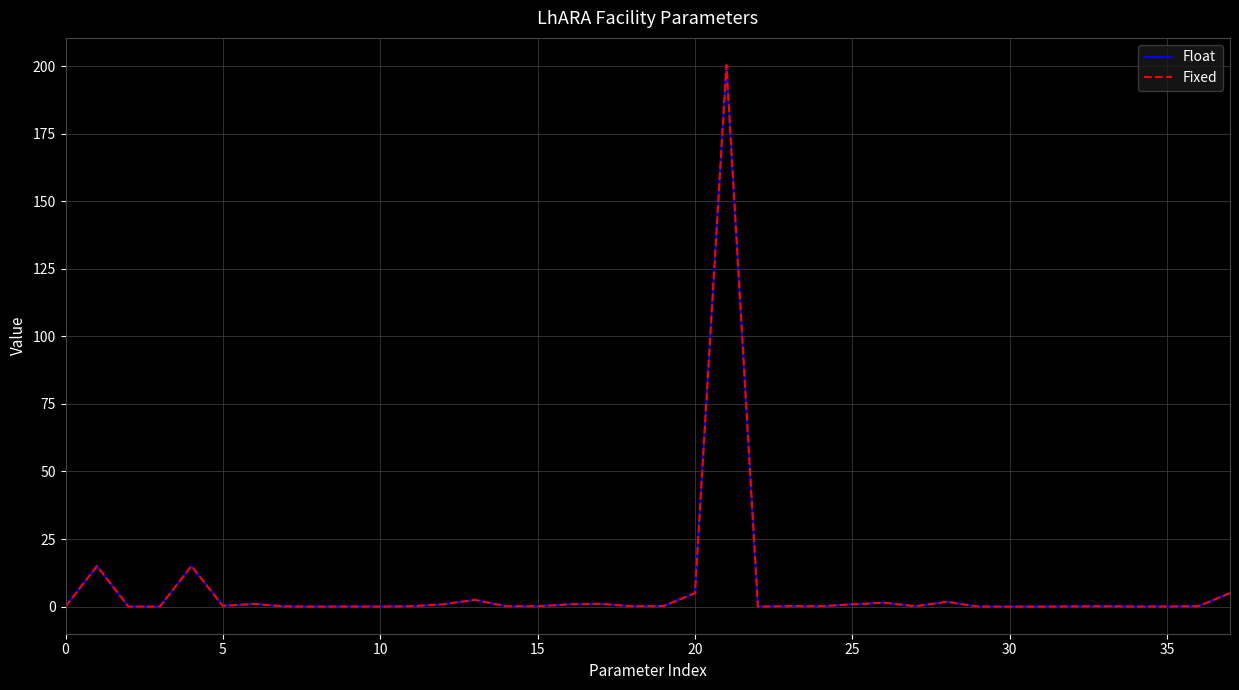

What is the greatest value displayed?

200.4